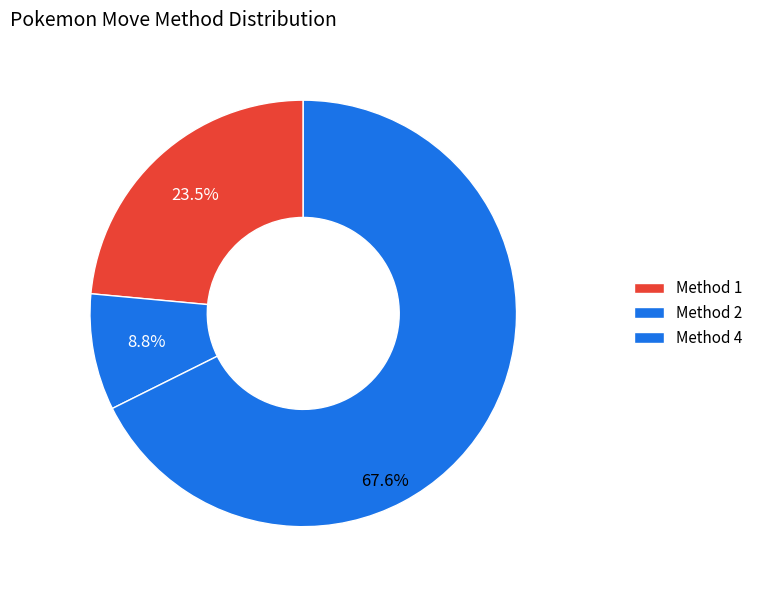

Which category accounts for the majority?

3